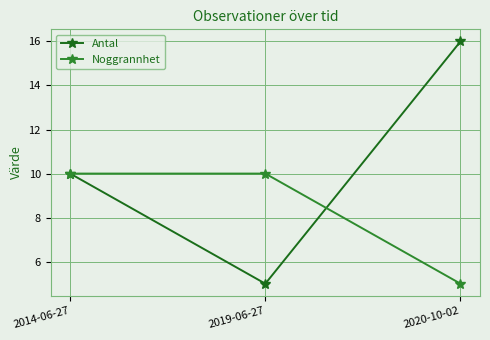

What is the greatest value displayed?

16